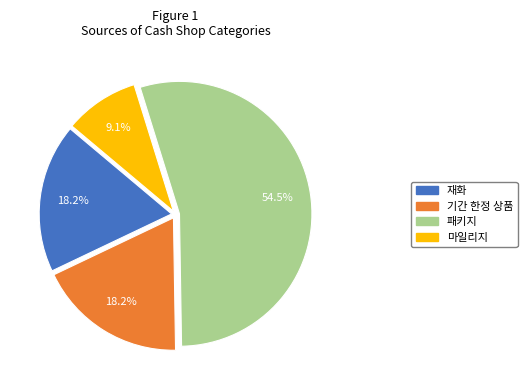

To the nearest percent, what percentage of the pie is 마일리지?

9%